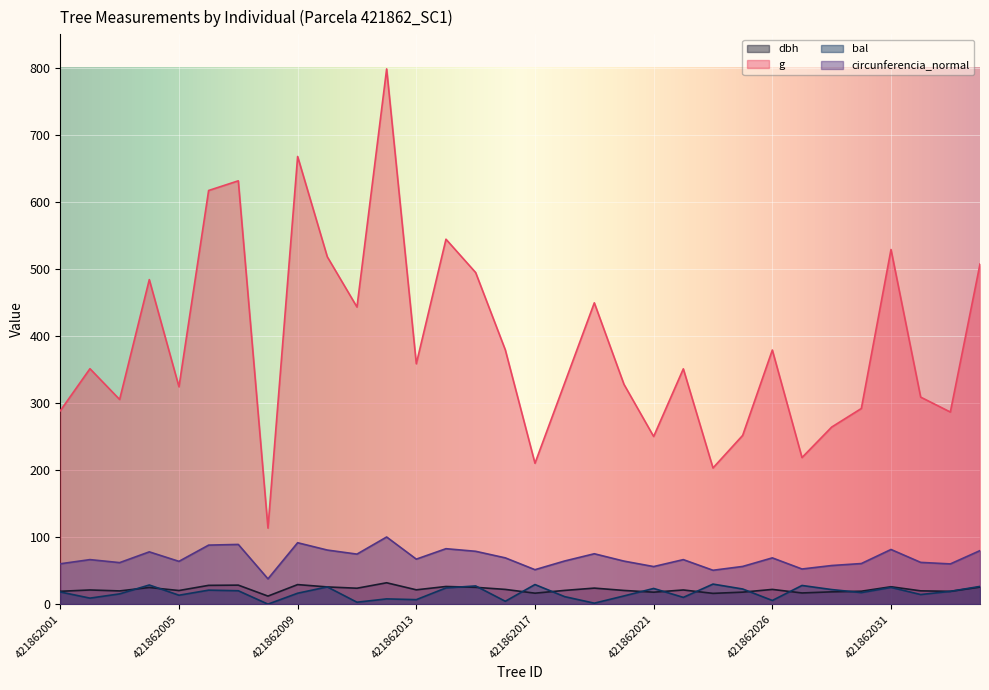

Does the chart display data point markers on the line(s)?

No